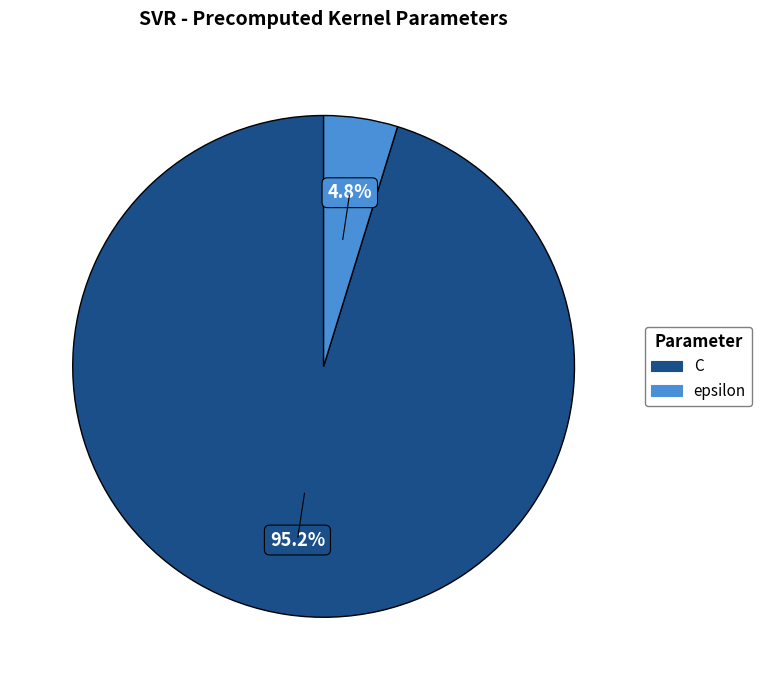

To the nearest percent, what is the difference between the epsilon and C slice percentages?

90%